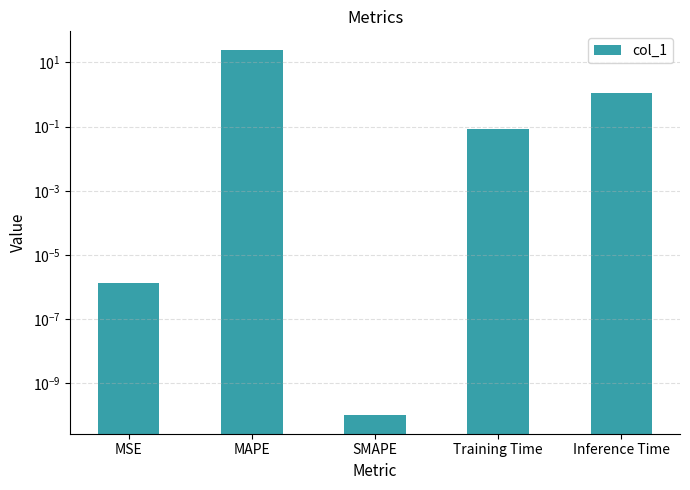

List the labels in order of value, largest first.

MAPE, Inference Time, Training Time, MSE, SMAPE